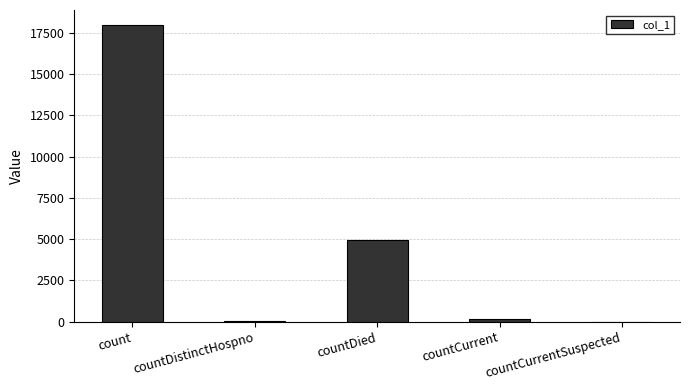

The chart shows a value of 17996 at count. True or false?

True